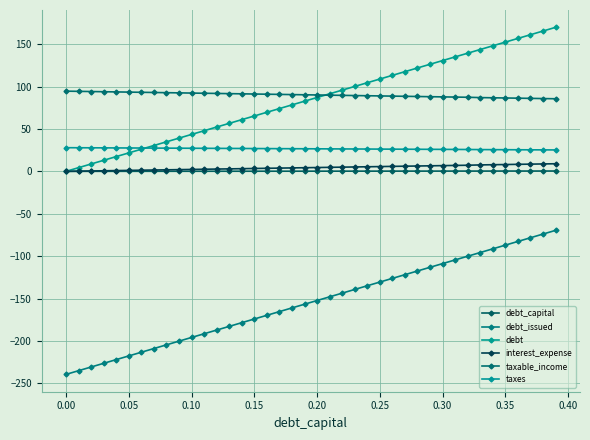

What is the difference between the second highest and minimum values in the debt series?

165.4